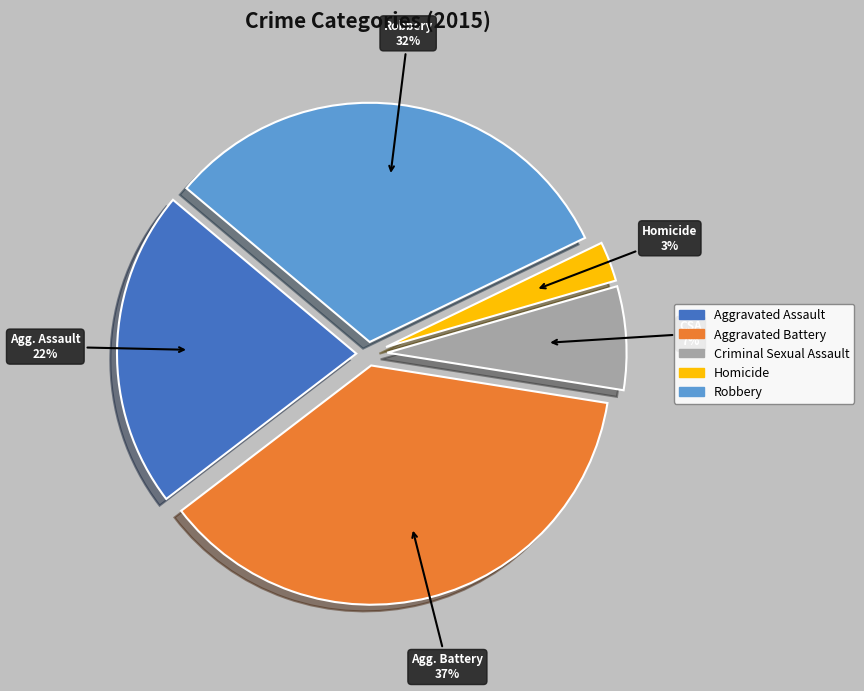

Combined, do Aggravated Battery and Robbery account for over 50%?

Yes